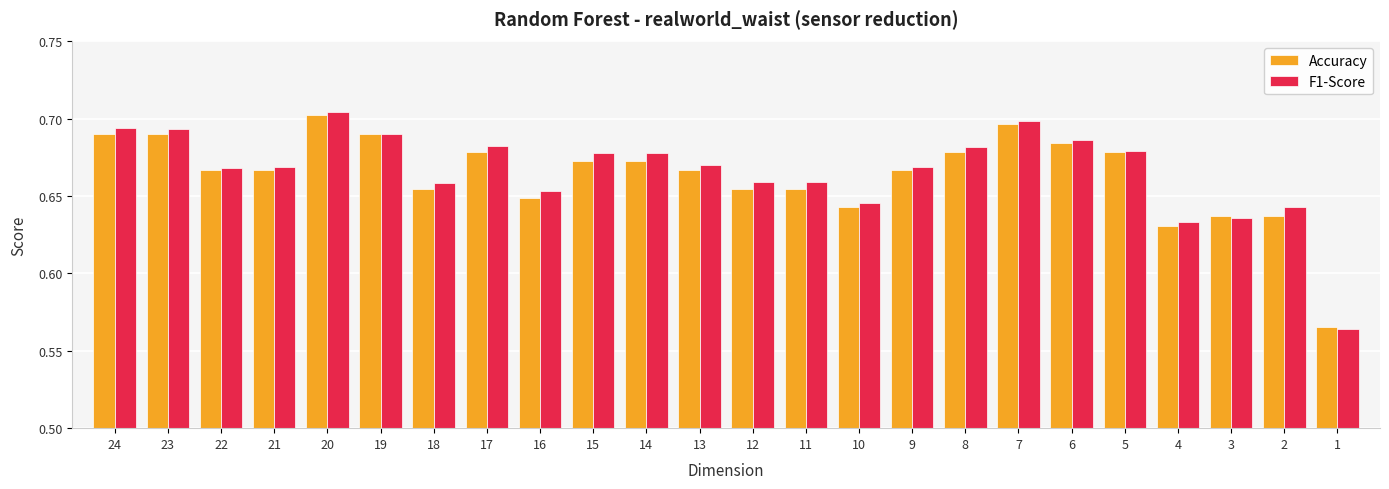

Is the value of F1-Score at 9 greater than the value of Accuracy at 18?

Yes